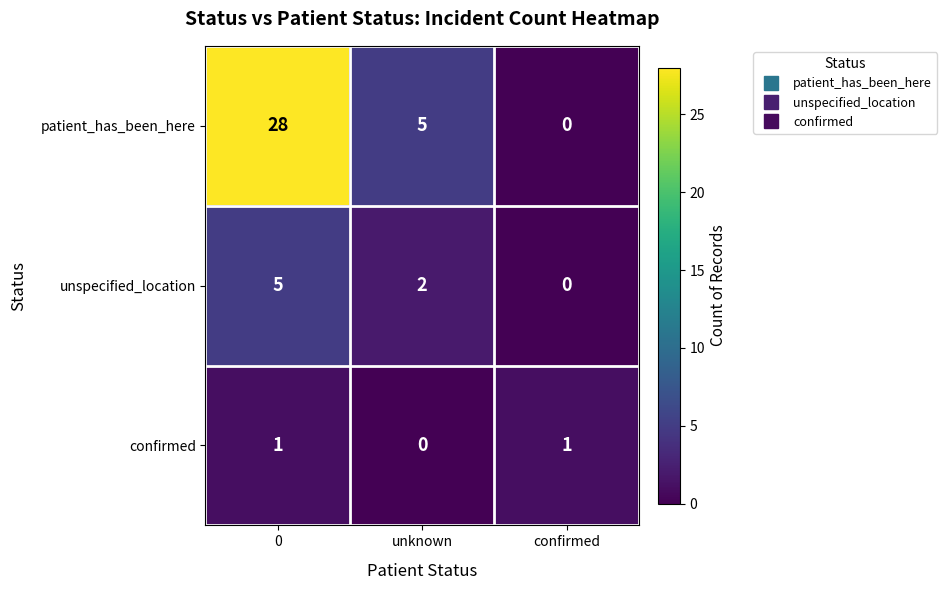

Where is unspecified_location nearest to the value 2?

unknown